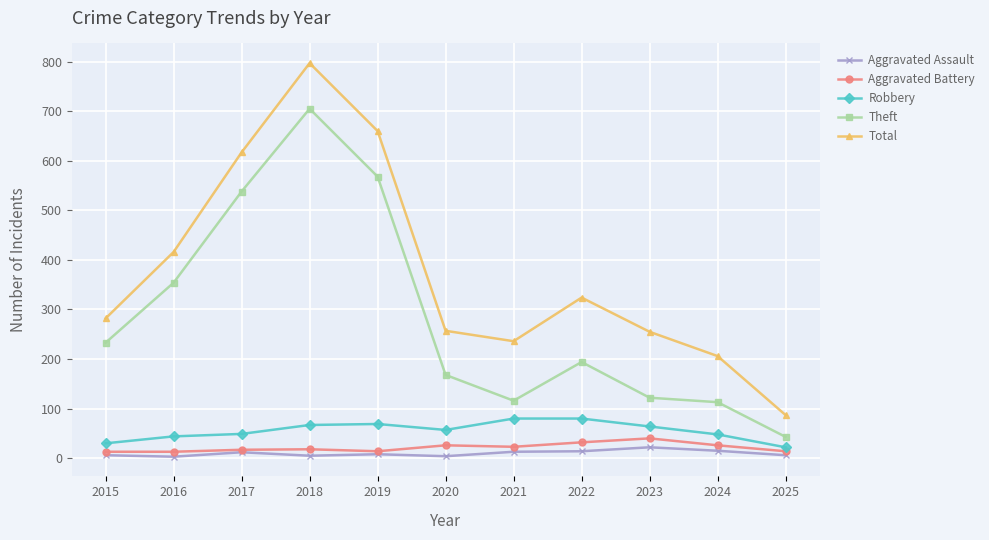

Is the value of Robbery at 2019 greater than the value of Total at 2022?

No